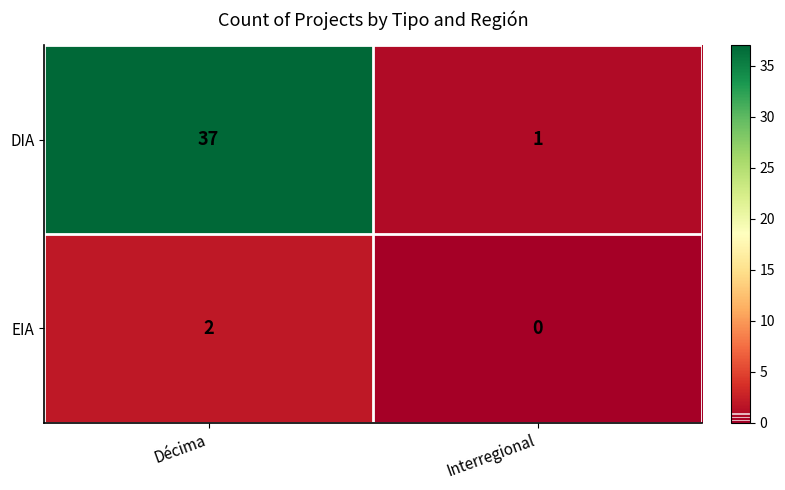

Reading left to right, list all the values displayed in this chart.

DIA: Décima=37	Interregional=1
EIA: Décima=2	Interregional=0